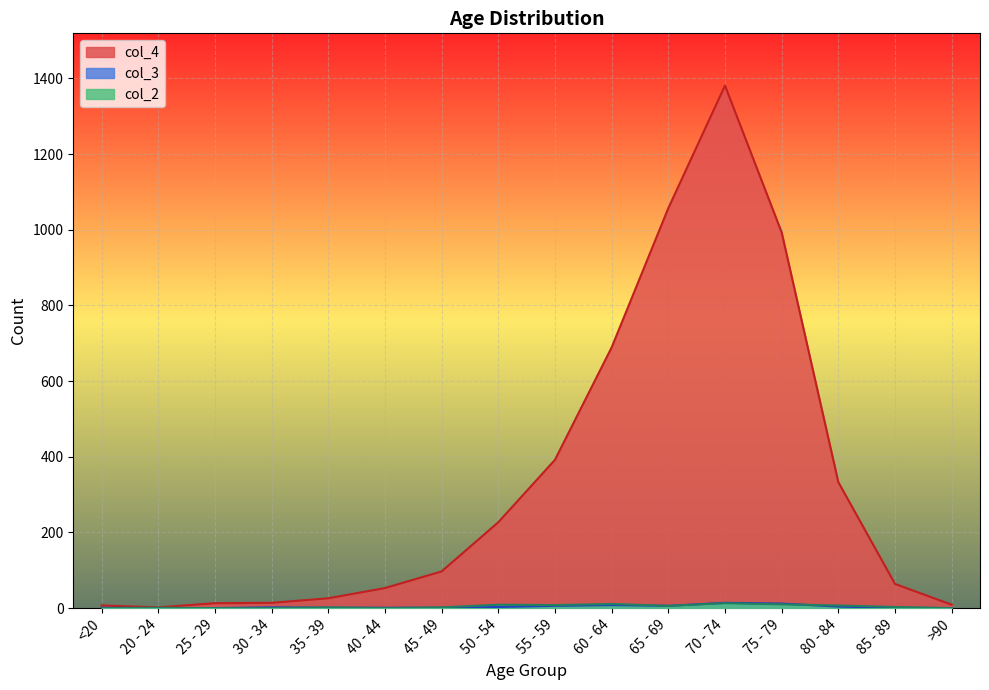

How many values in the col_2 series exceed 3?

7